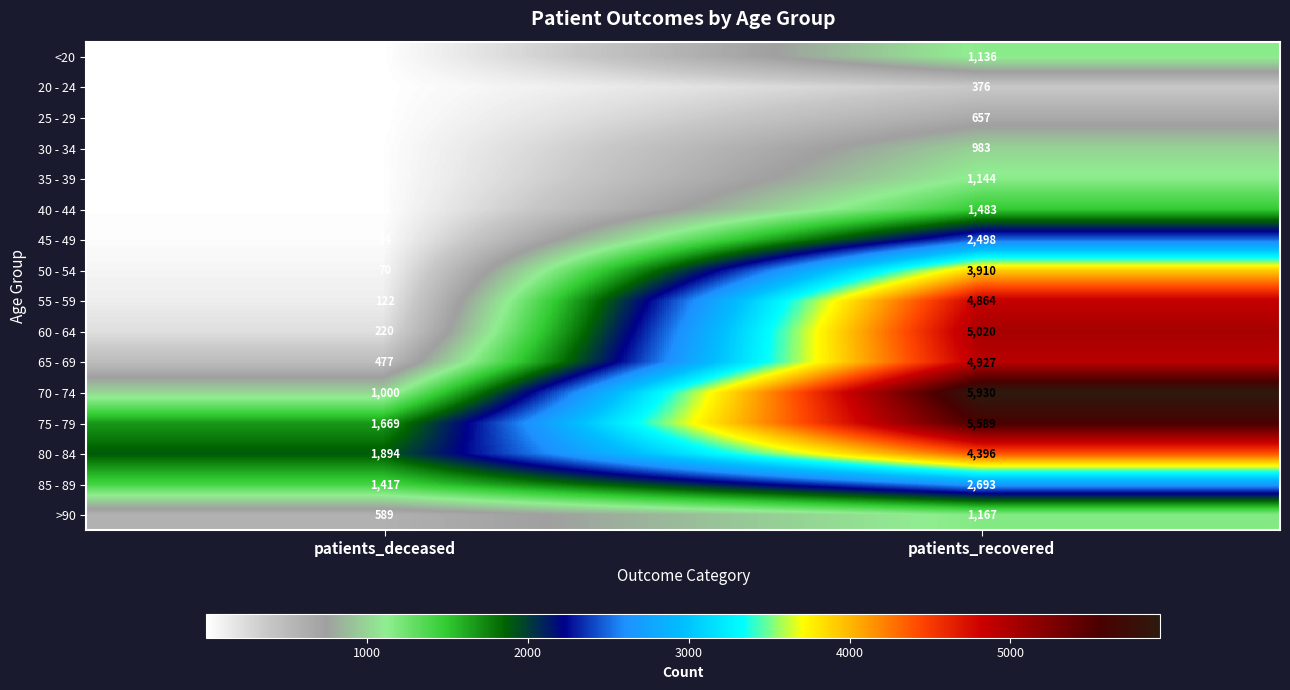

At which category is the sum across all series the highest?

patients_recovered